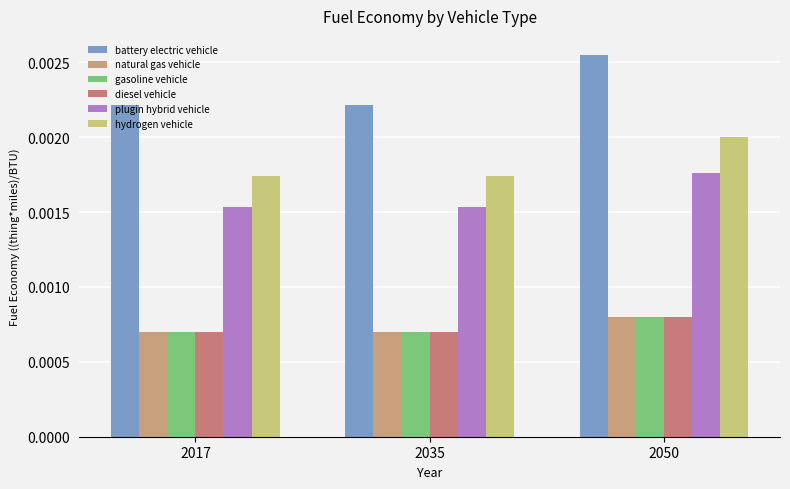

Are the bars horizontal?

No